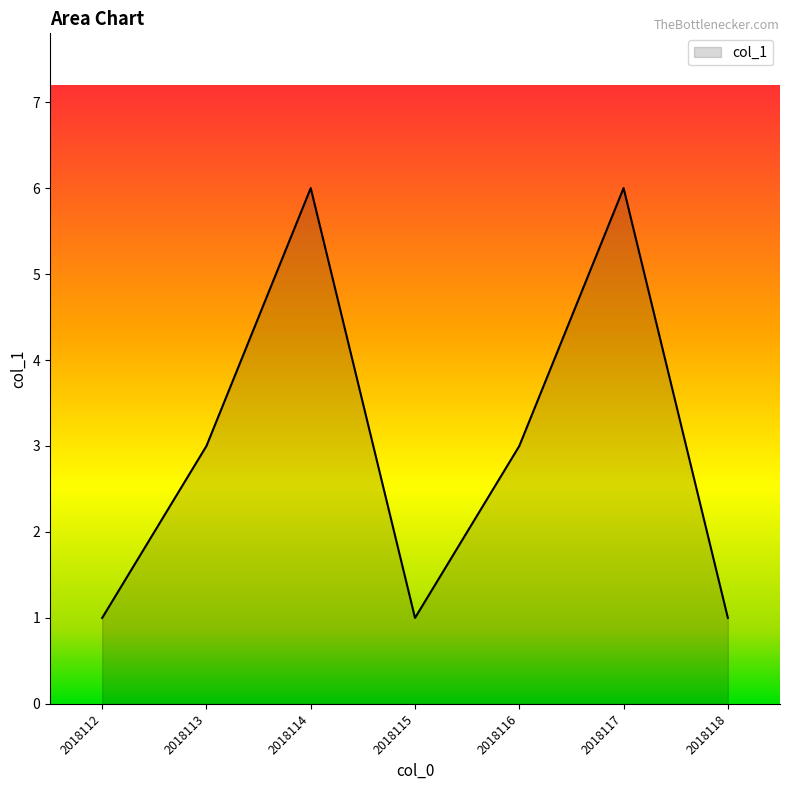

What is the maximum value shown in the chart?

6